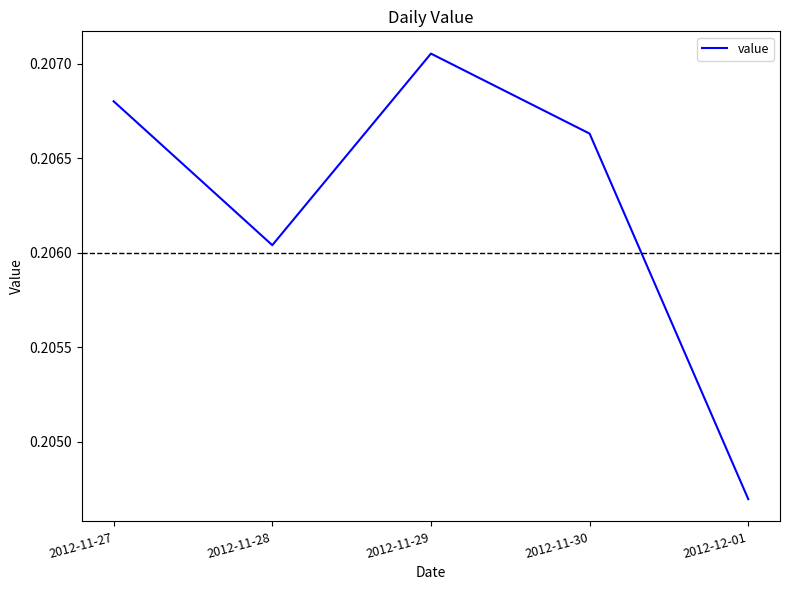

Which label corresponds to the largest value in the chart?

2012-11-29